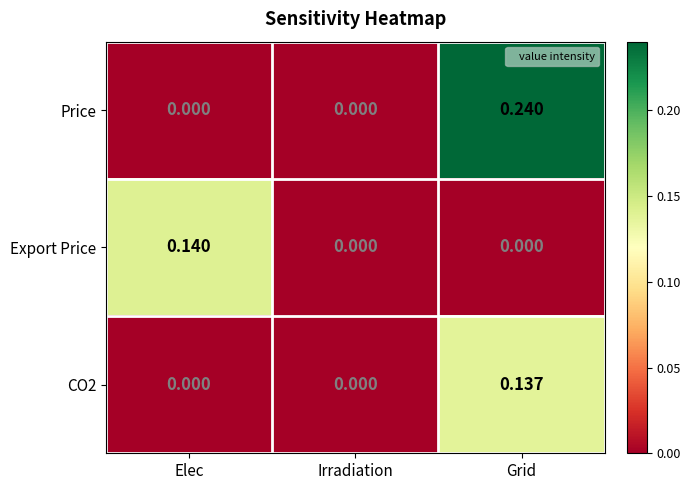

Which series changed the most between Elec and Irradiation?

Export Price